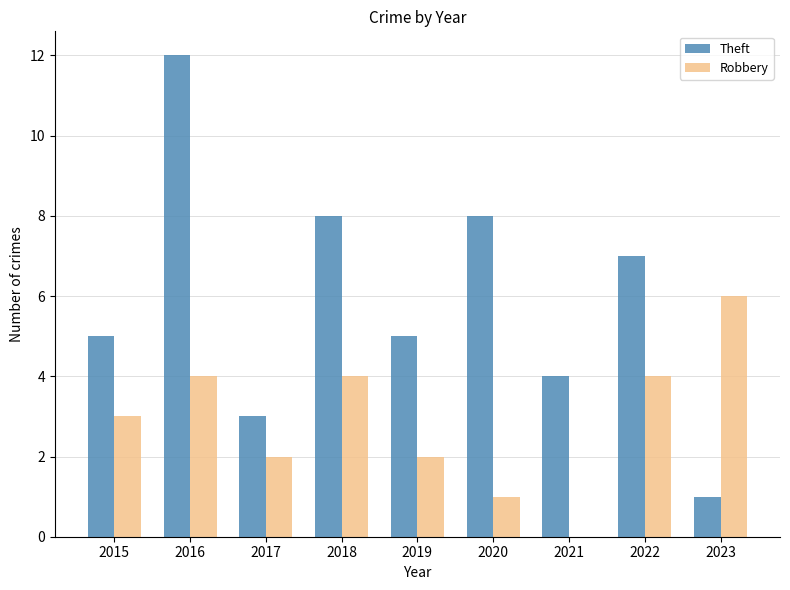

Which series has the largest range (max minus min)?

Theft